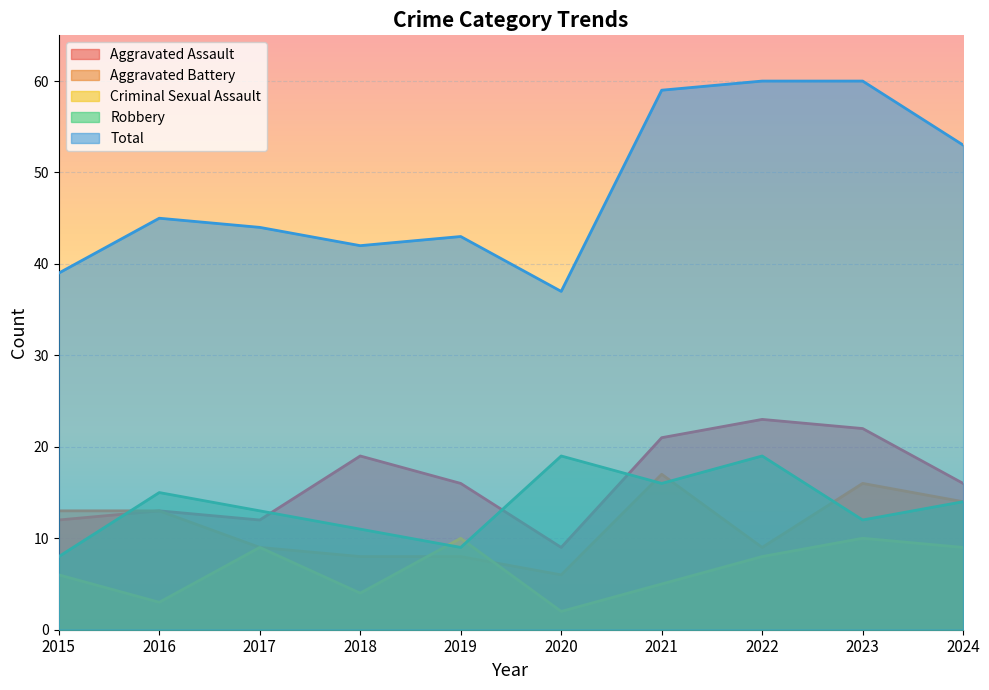

The value of Total at 2015 is 39. True or false?

True